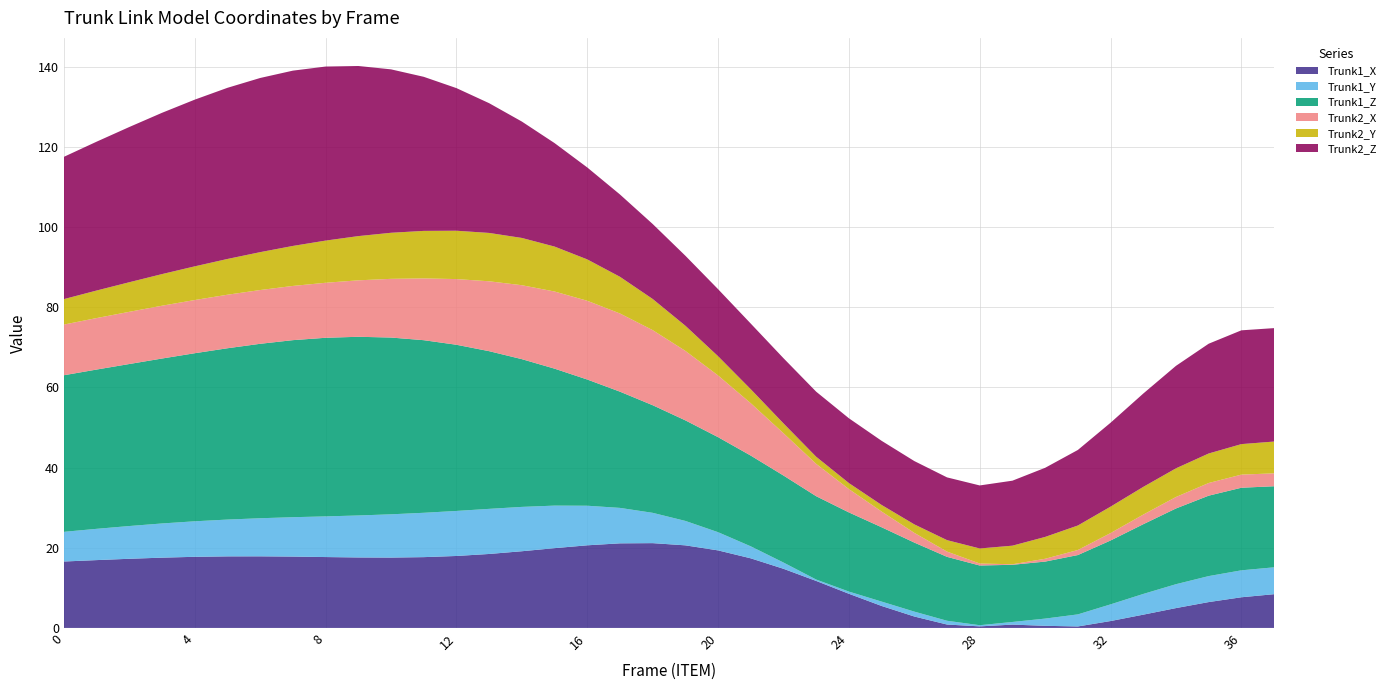

What is the total value across all series at 4?

131.8